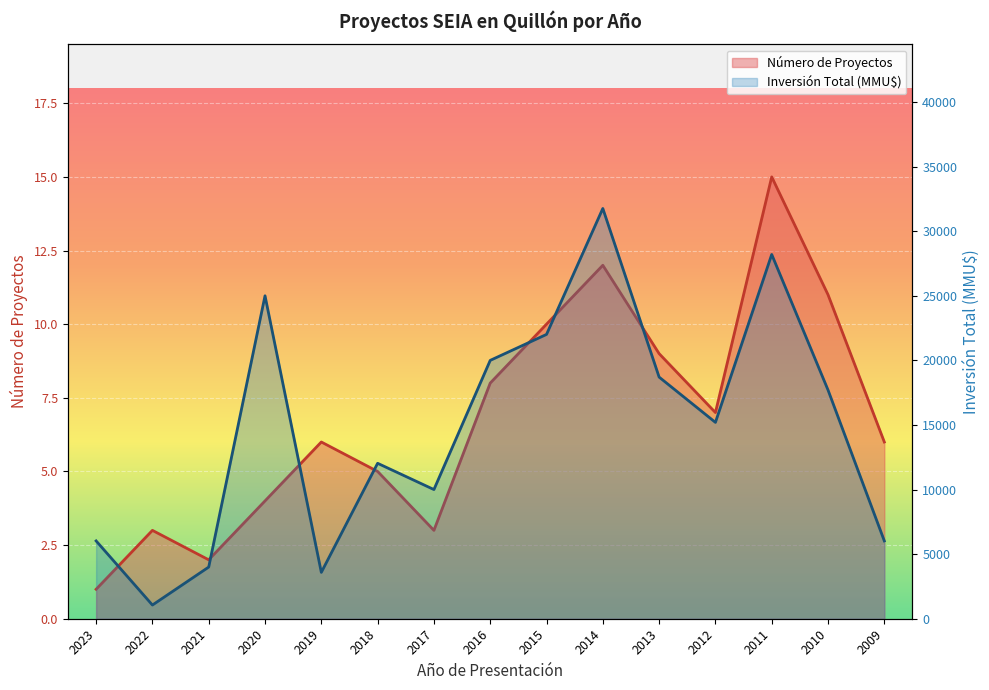

What is the maximum value for Número de Proyectos?

15